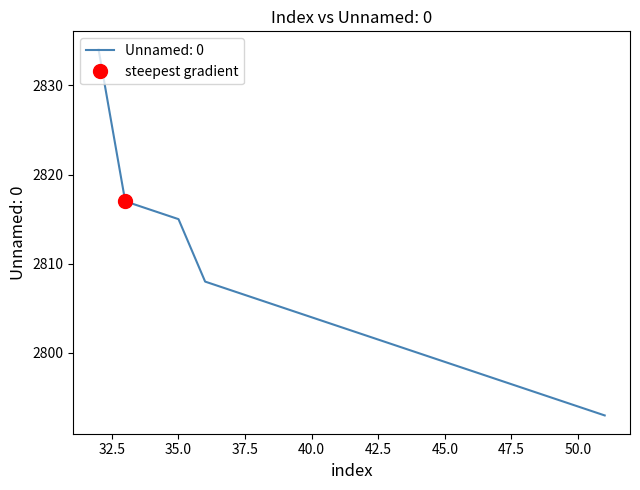

List the labels in order of value, smallest first.

51, 50, 49, 48, 47, 46, 45, 44, 43, 42, 41, 40, 39, 38, 37, 36, 35, 34, 33, 32